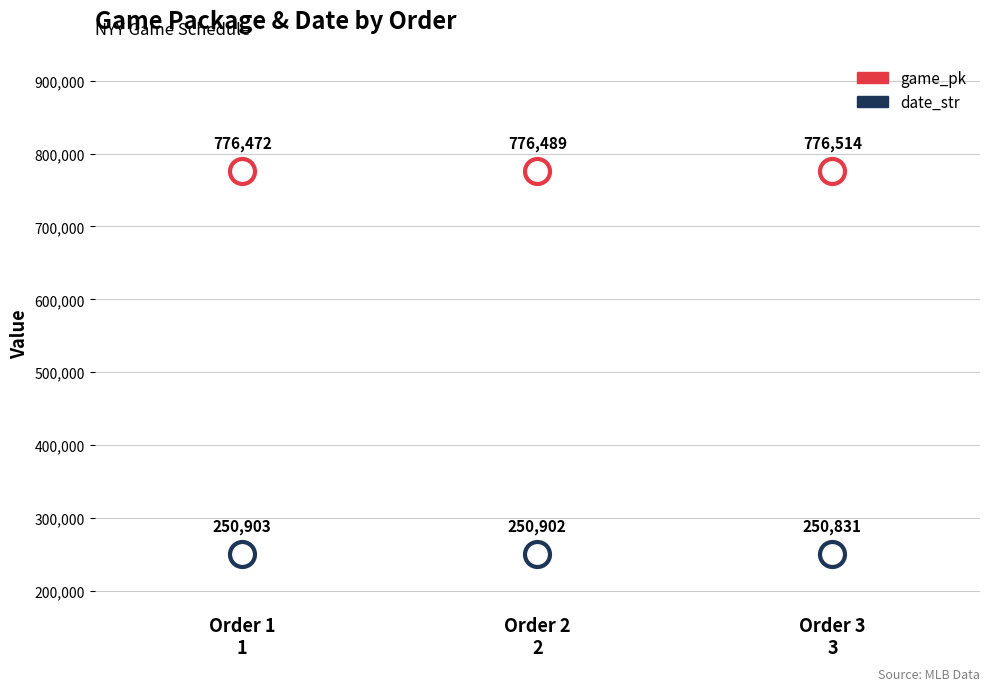

Where does the date_str series first go above 250902?

1